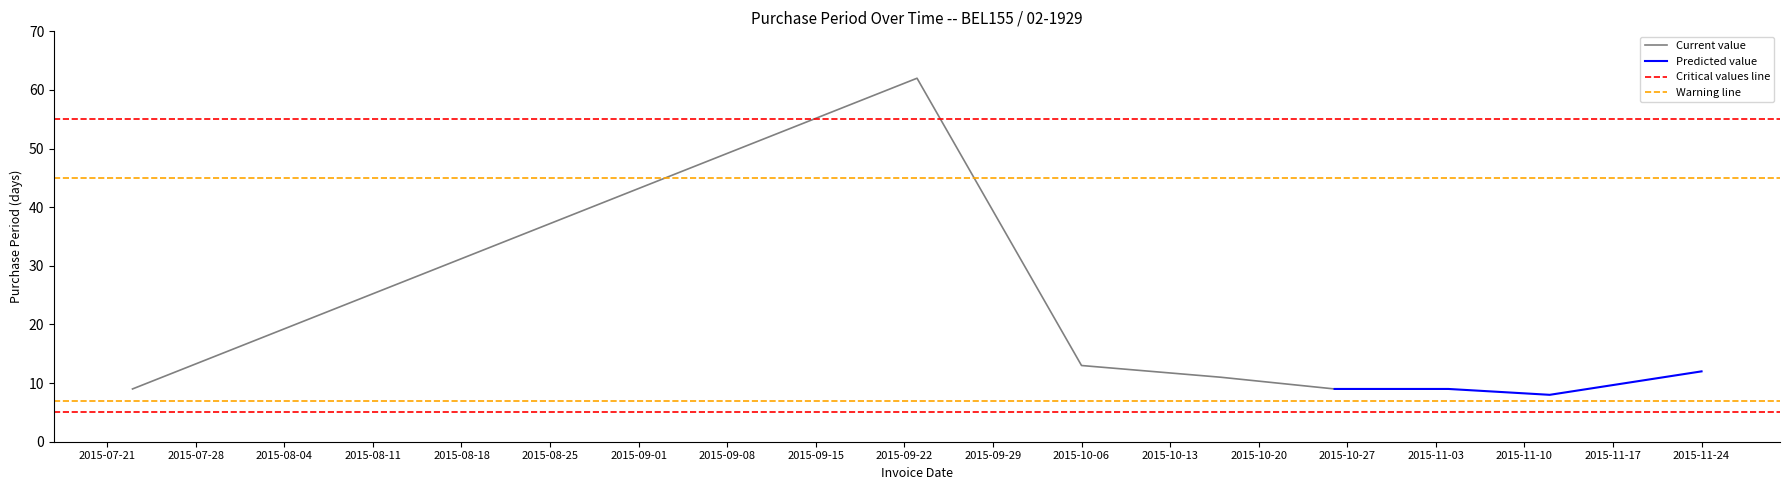

How many points are lower than both their immediate neighbors (excluding endpoints)?

1